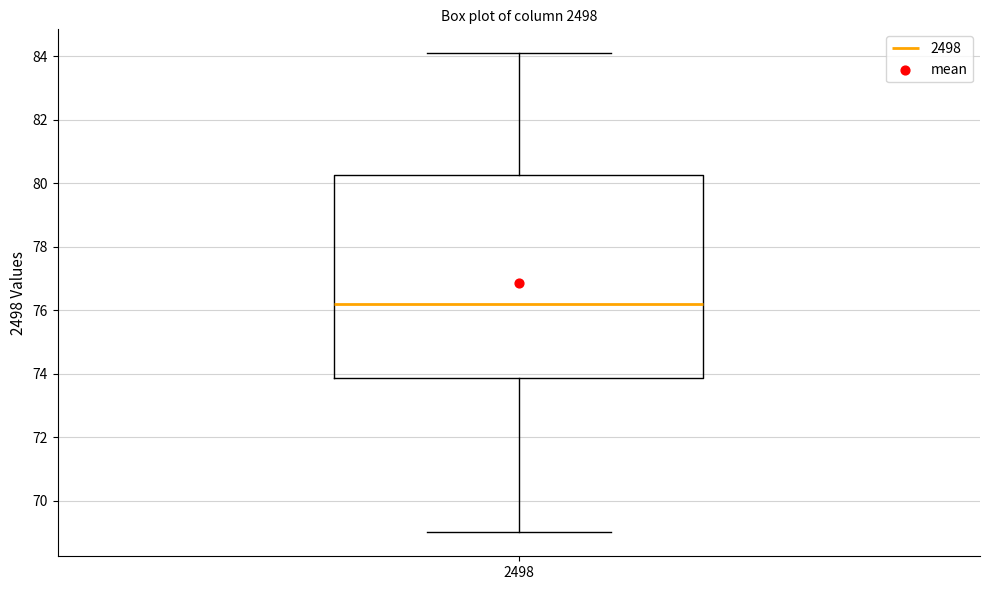

Where does the median line of the box at x = 2498 sit on the y-axis? The values are not printed on the chart, so give them approximately, as read against the axis.

76.2